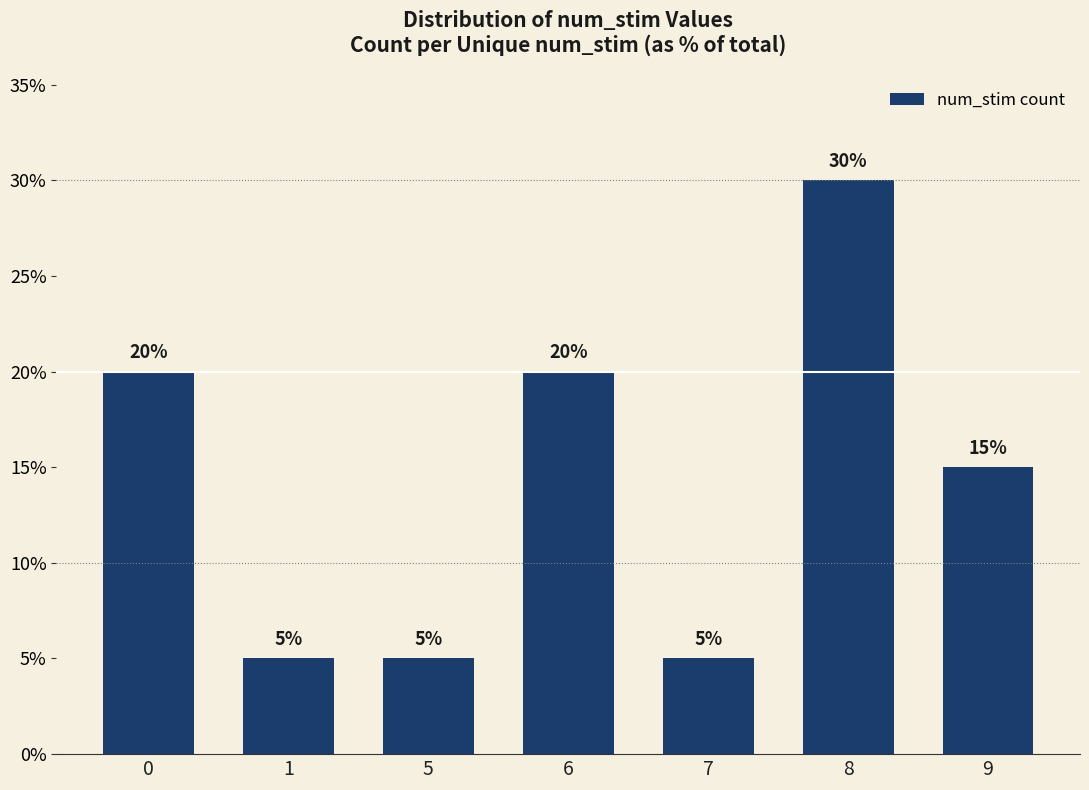

Where is the data nearest to the value 17?

9